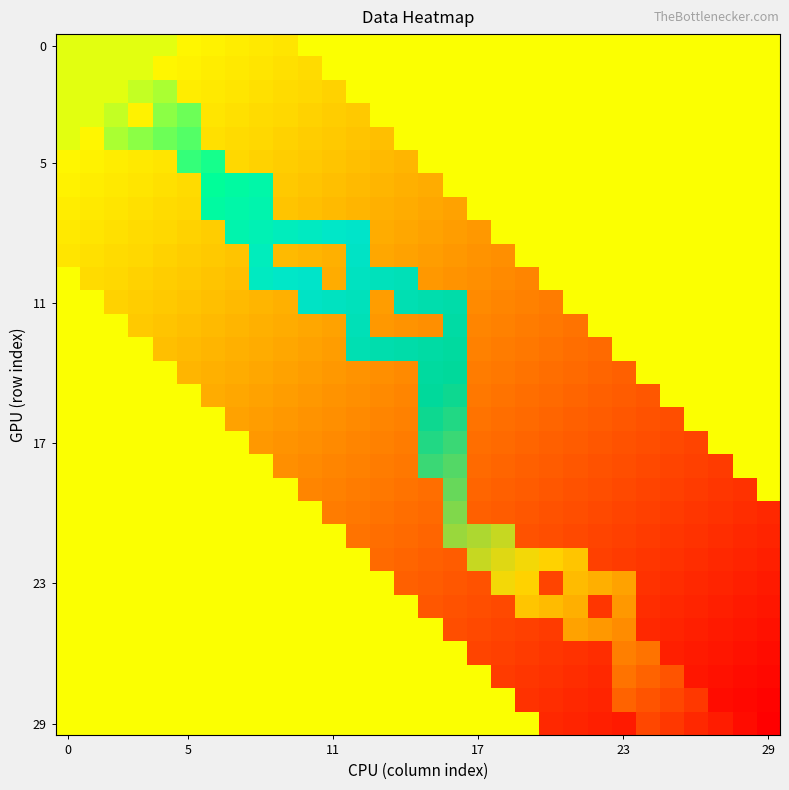

How many data points does each series have?

30